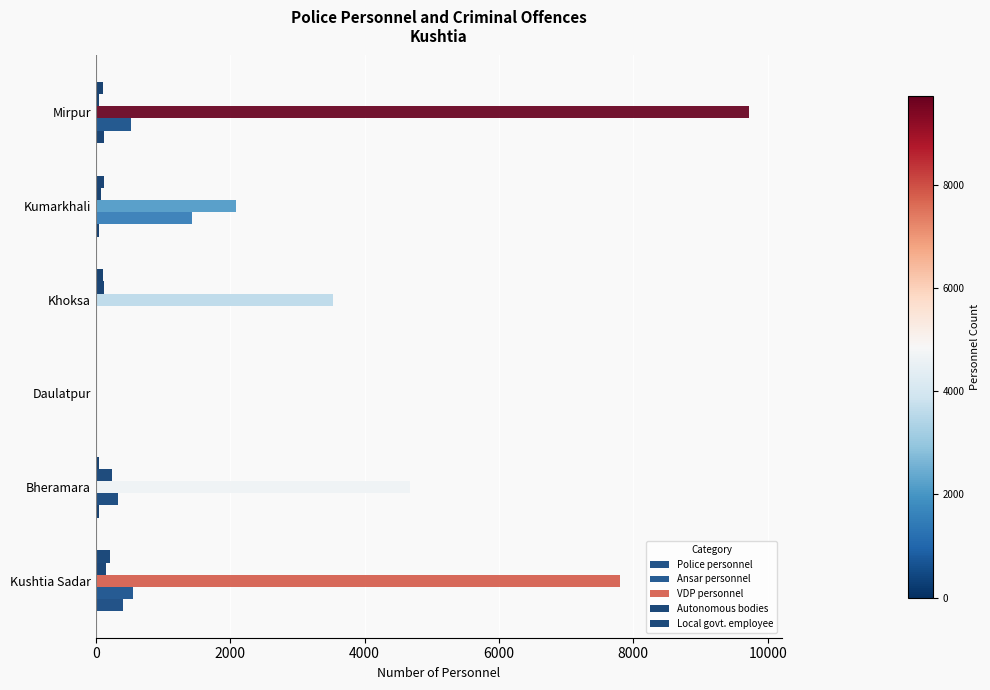

Which series has the largest total across all categories?

VDP personnel